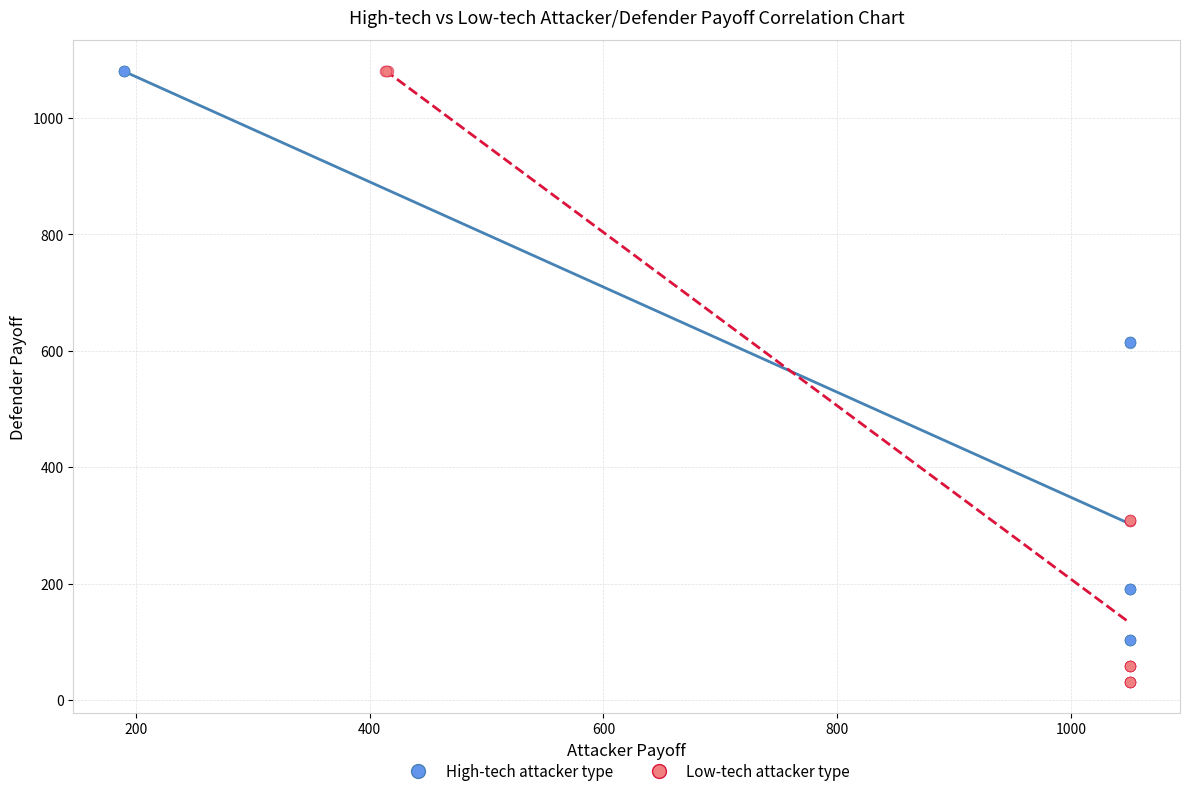

What are all the series names shown in the legend?

High-tech attacker type, Low-tech attacker type